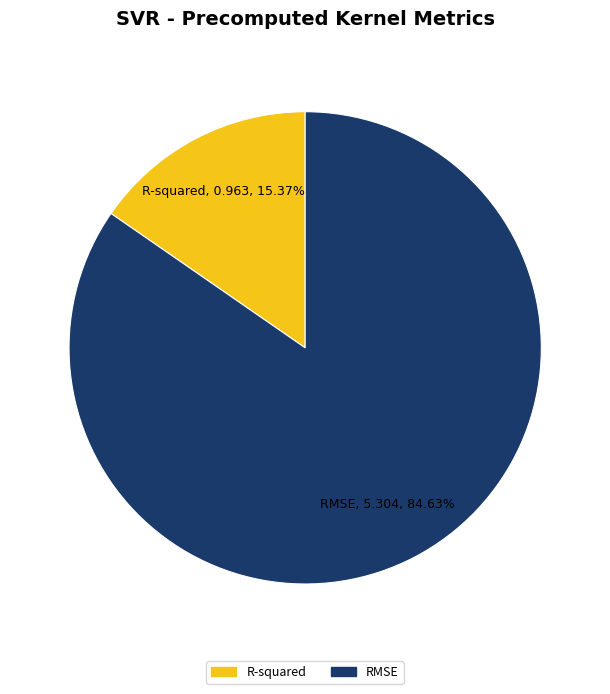

To the nearest percent, what is the difference between the largest and smallest slice percentages?

69%